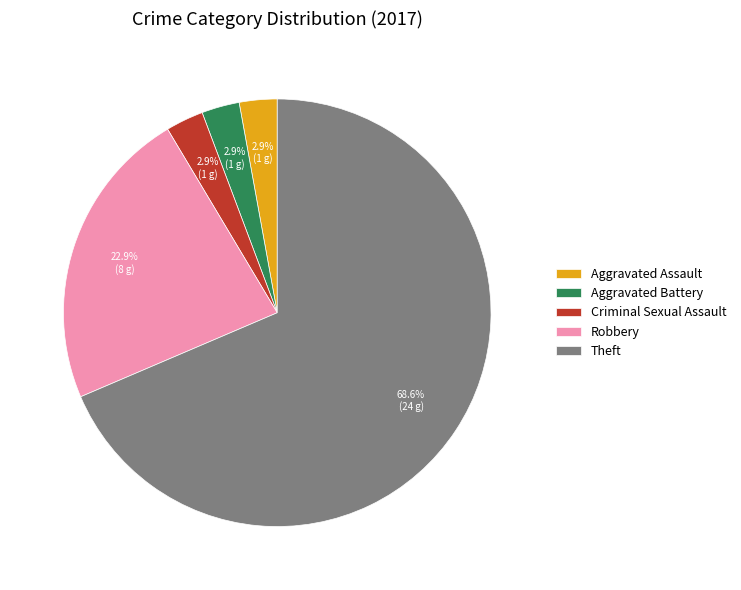

Between Aggravated Assault and Robbery, which is larger?

Robbery